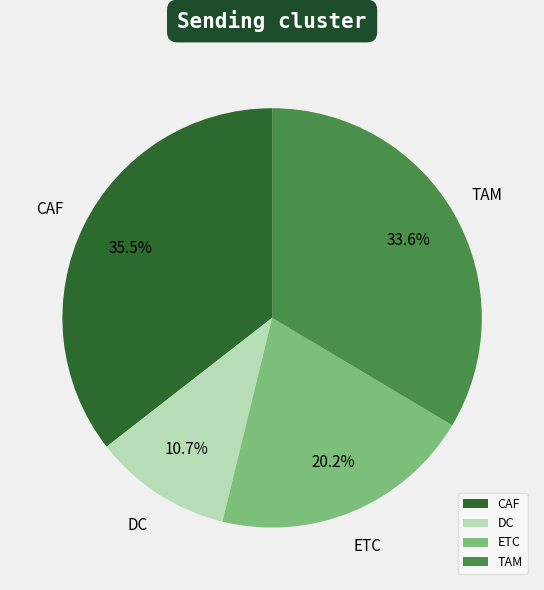

Count the number of slices in the pie.

4